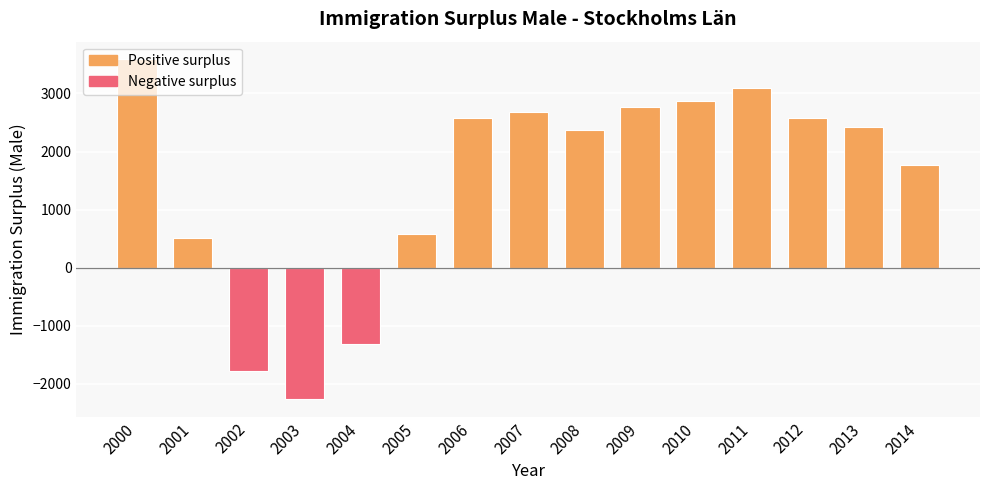

How many values are below zero?

3